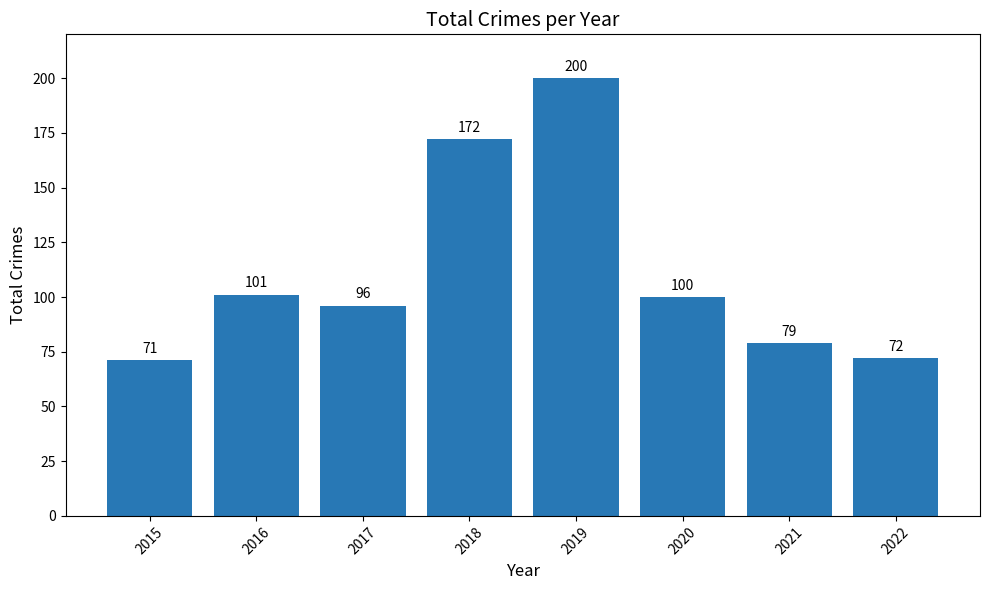

What is the difference between the values at 2015 and 2019?

129